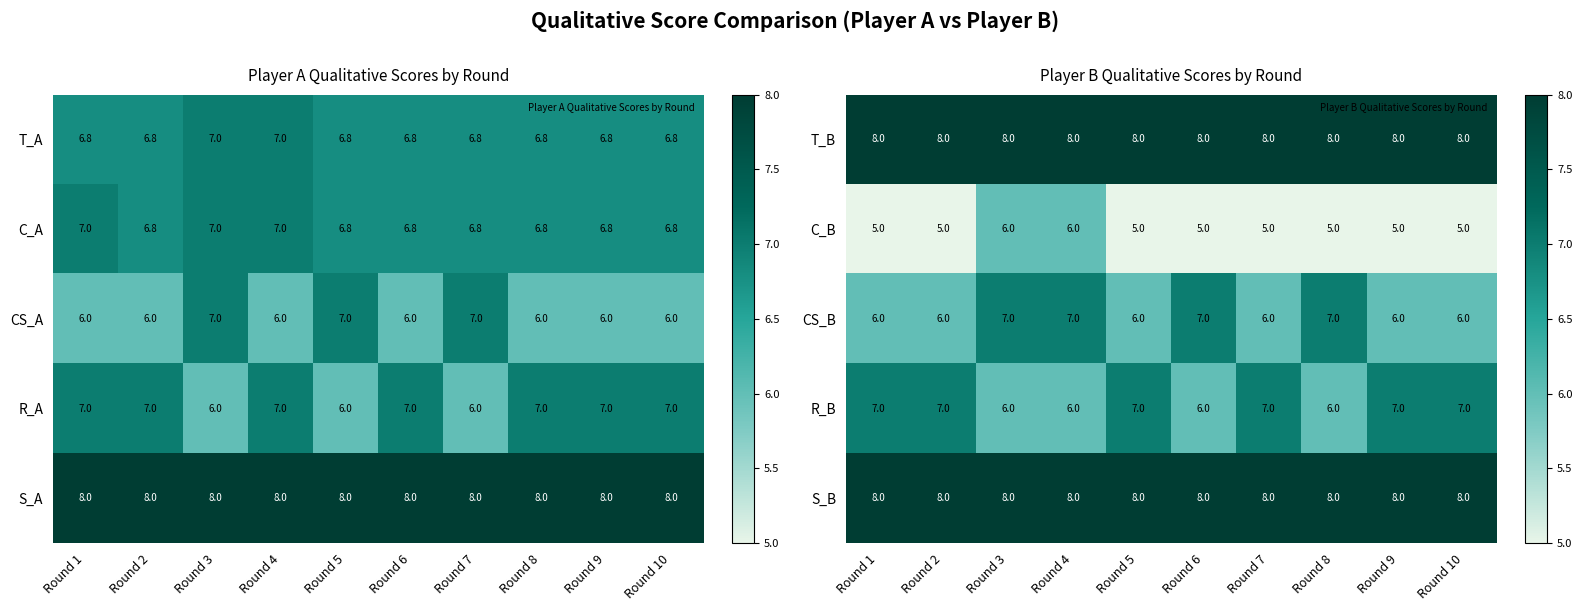

What is the average value of the T_B series?

8